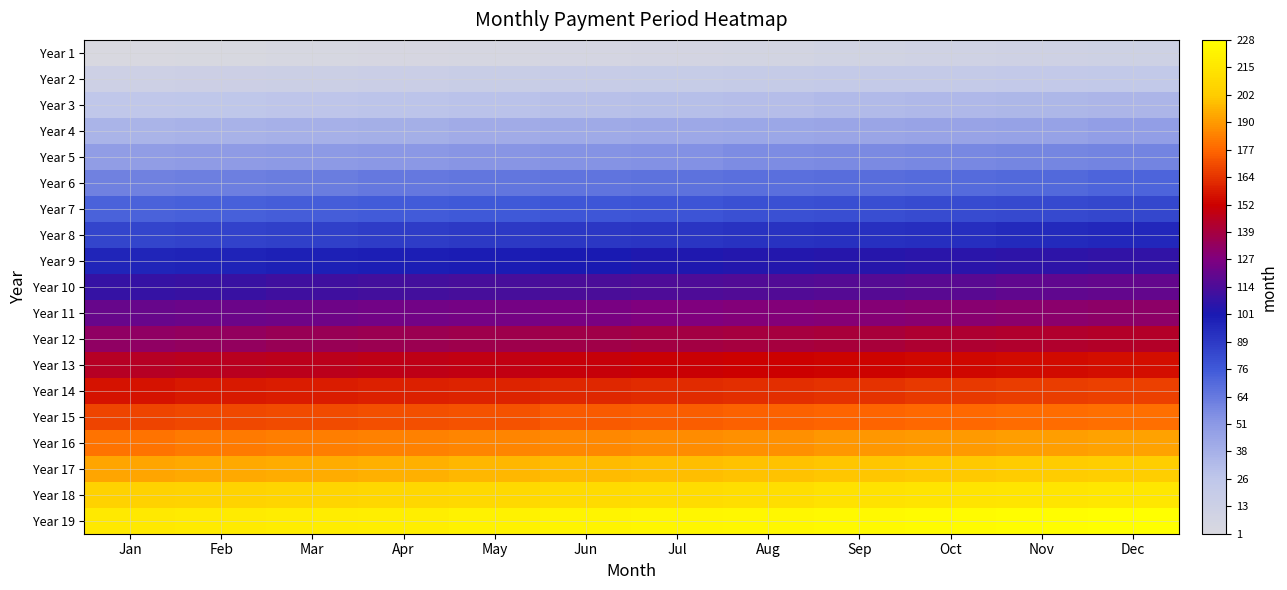

Which series has the largest total across all categories?

Year 19